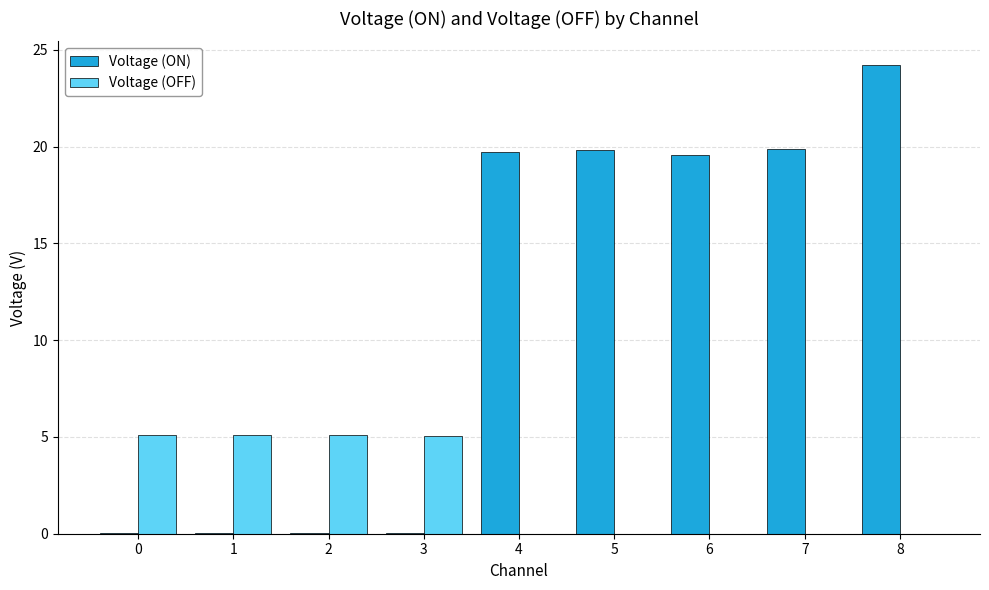

Count the number of categories in the chart.

9